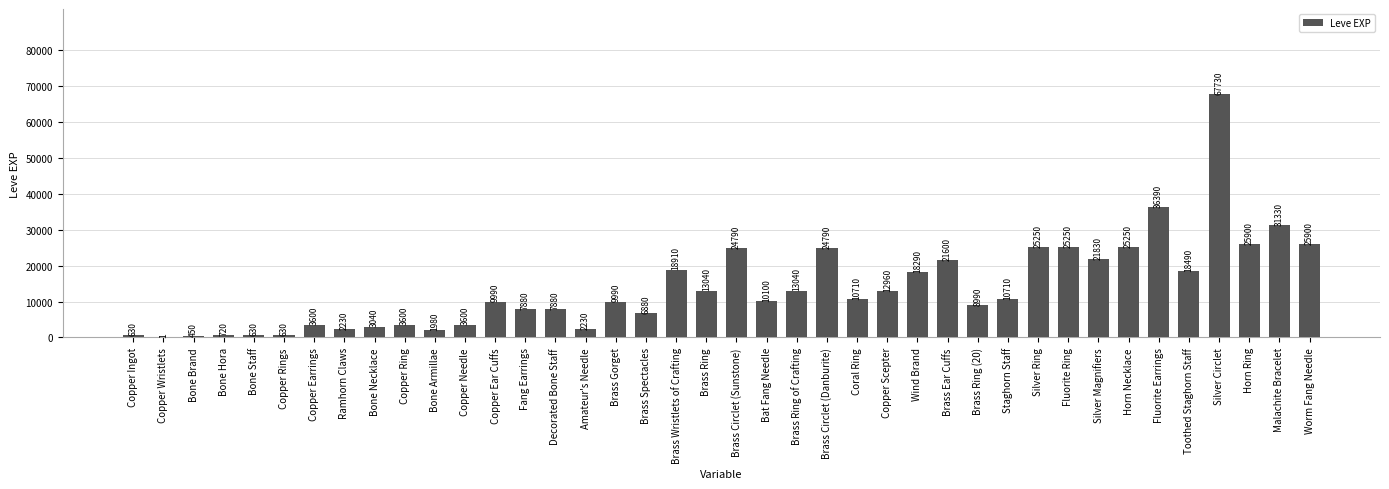

At which label is the value closest to 33865?

Fluorite Earrings